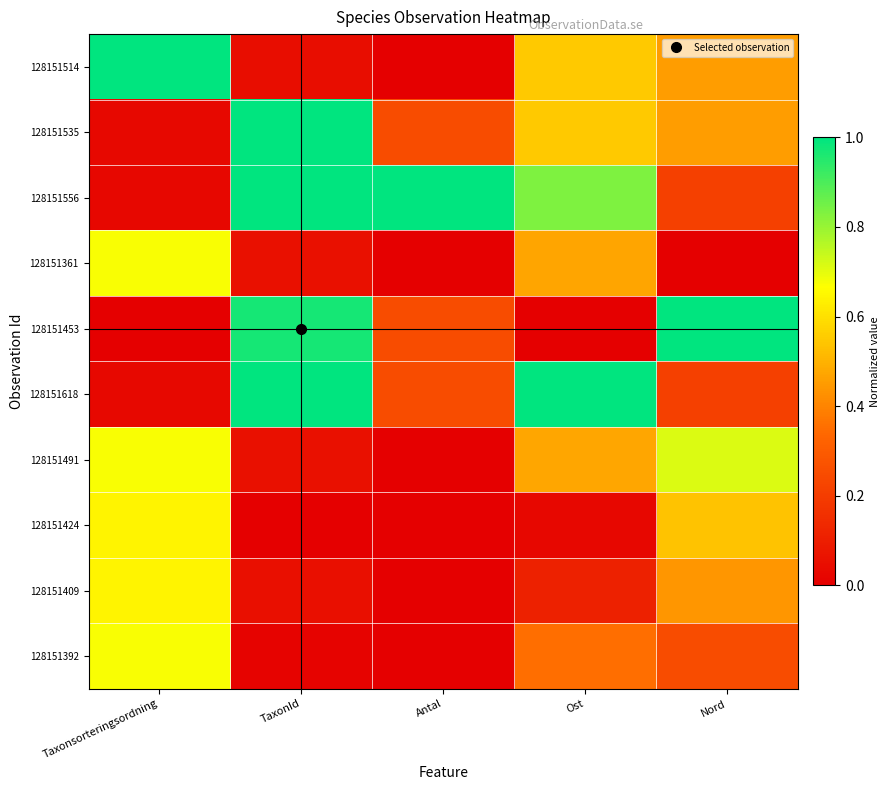

Reading left to right, transcribe all the data shown in this chart.

128151514: Taxonsorteringsordning=1.0	TaxonId=0.0	Antal=0.0	Ost=0.5	Nord=0.5
128151535: Taxonsorteringsordning=0.0	TaxonId=1.0	Antal=0.2	Ost=0.5	Nord=0.5
128151556: Taxonsorteringsordning=0.0	TaxonId=1.0	Antal=1.0	Ost=0.8	Nord=0.2
128151361: Taxonsorteringsordning=0.7	TaxonId=0.1	Antal=0.0	Ost=0.5	Nord=0.0
128151453: Taxonsorteringsordning=0.0	TaxonId=1.0	Antal=0.2	Ost=0.0	Nord=1.0
128151618: Taxonsorteringsordning=0.0	TaxonId=1.0	Antal=0.2	Ost=1.0	Nord=0.2
128151491: Taxonsorteringsordning=0.7	TaxonId=0.1	Antal=0.0	Ost=0.5	Nord=0.7
128151424: Taxonsorteringsordning=0.6	TaxonId=0.0	Antal=0.0	Ost=0.0	Nord=0.5
128151409: Taxonsorteringsordning=0.6	TaxonId=0.1	Antal=0.0	Ost=0.1	Nord=0.4
128151392: Taxonsorteringsordning=0.7	TaxonId=0.0	Antal=0.0	Ost=0.4	Nord=0.3